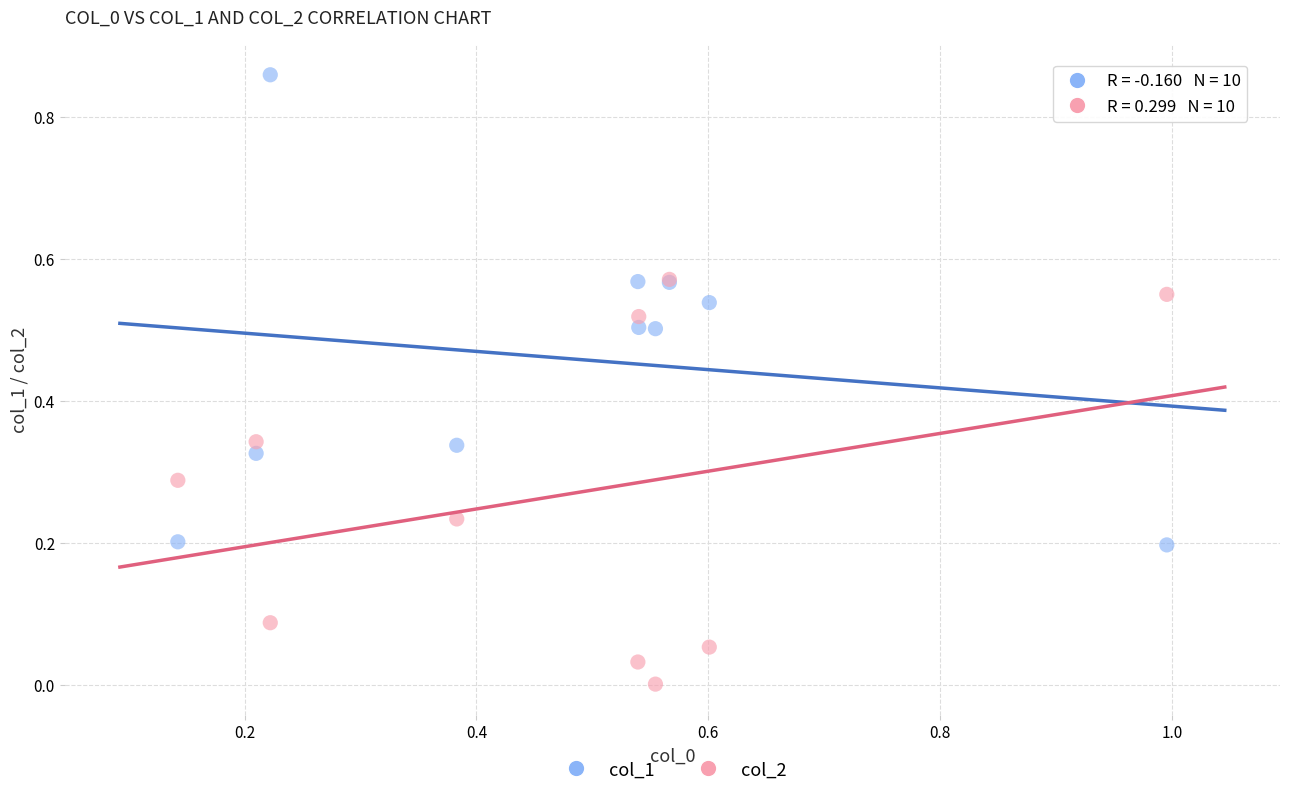

What are all the series names shown in the legend?

col_1, col_2